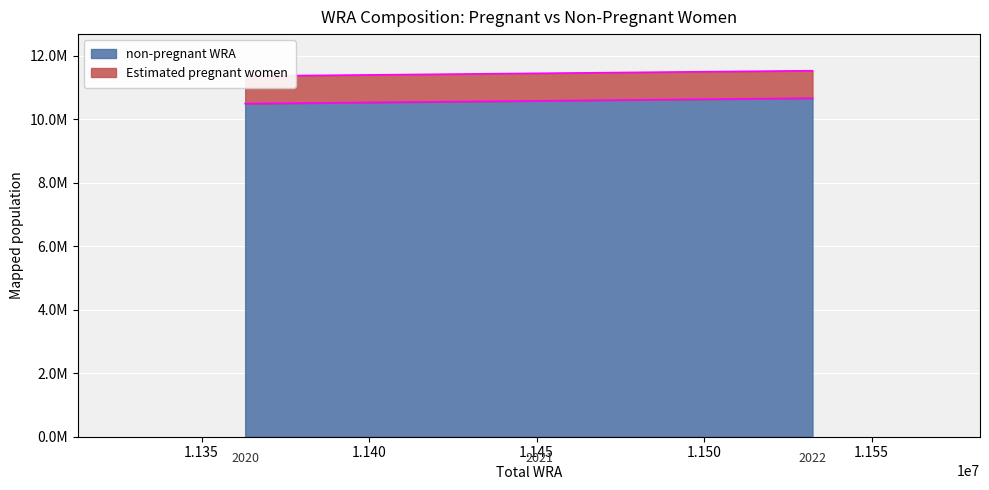

Reading left to right, what are all the values shown in this chart?

non-pregnant WRA: 10495025.3	10584204.0	10667234.7
Estimated pregnant women: 11363015.0	11450800.0	11532355.0